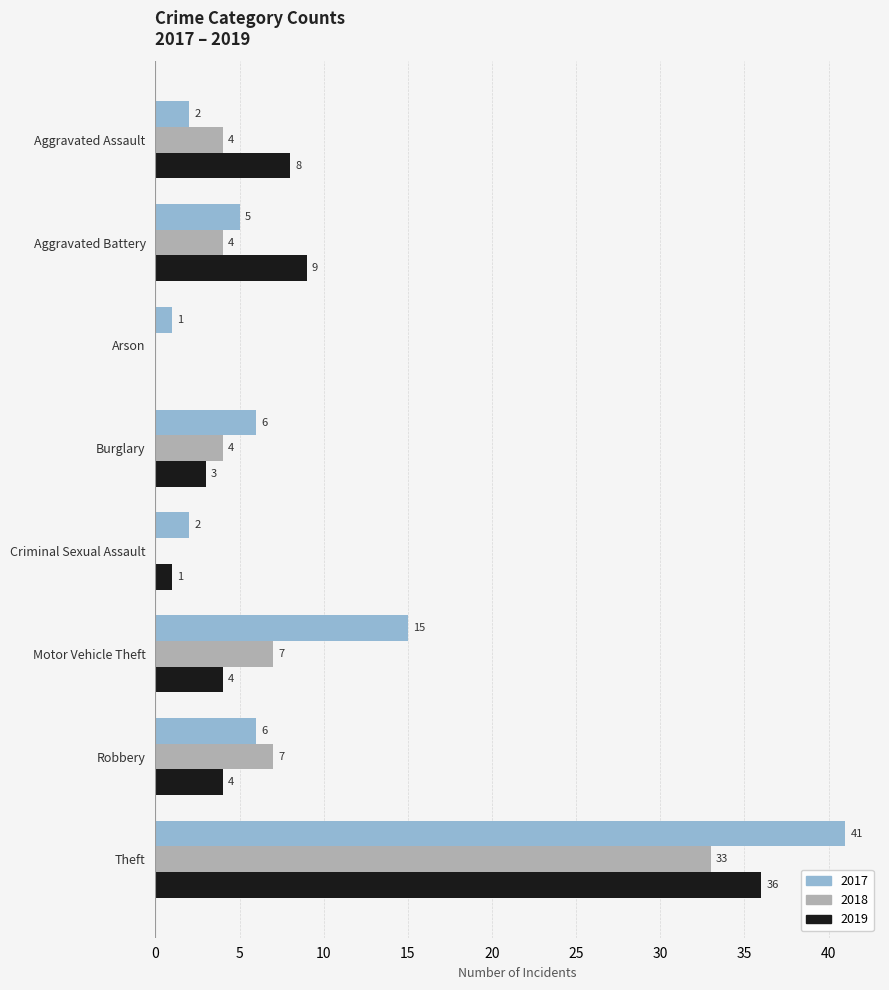

Is it true that 2017 equals 2 at Aggravated Assault?

True